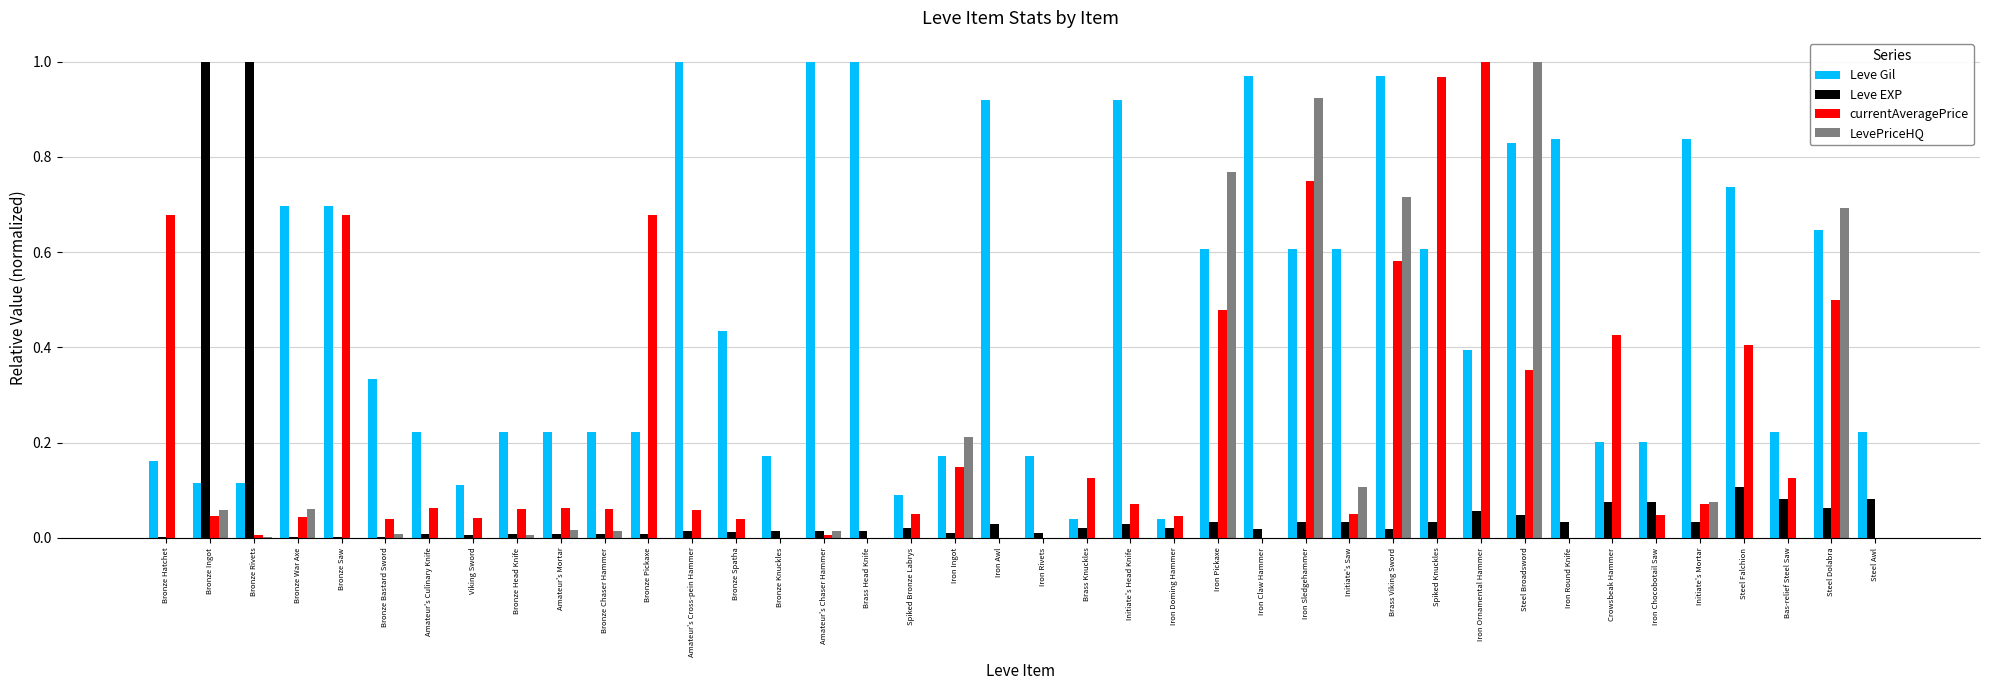

Between Bronze Rivets and Brass Viking Sword, which series saw the biggest shift?

Leve EXP